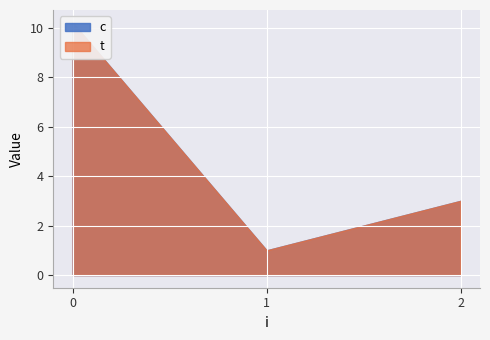

True or false: c has a value of 10.2 at 0.

True